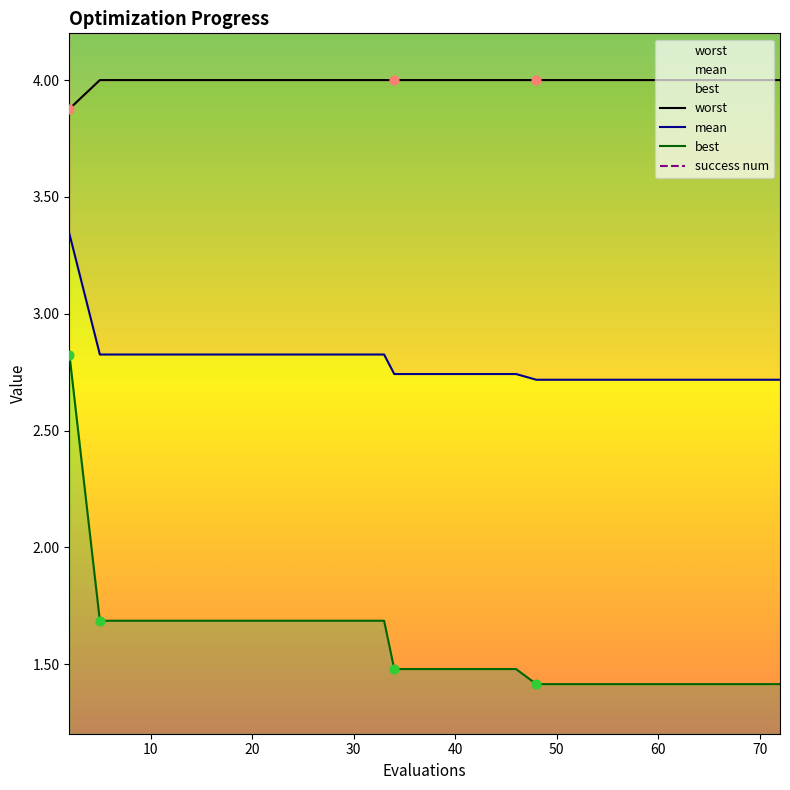

What is the total value across all series at 60?

8.1